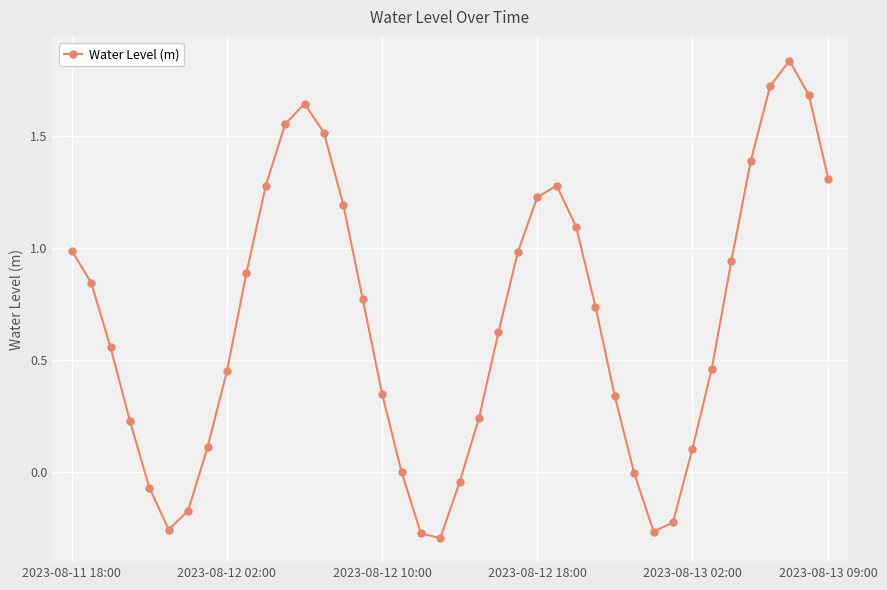

What is the sum of all values?

26.8